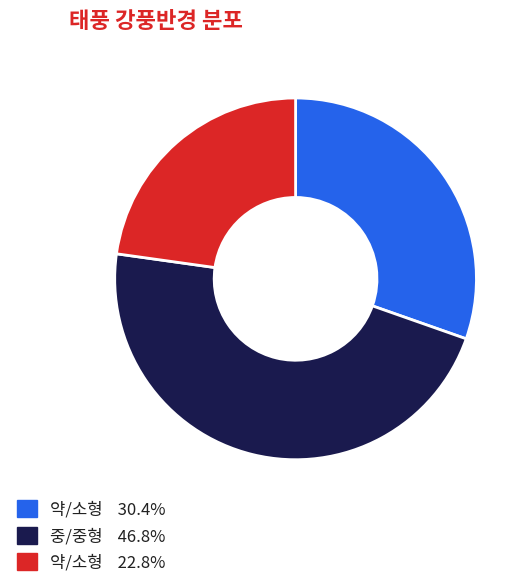

Is there any slice that represents more than half of the pie?

No